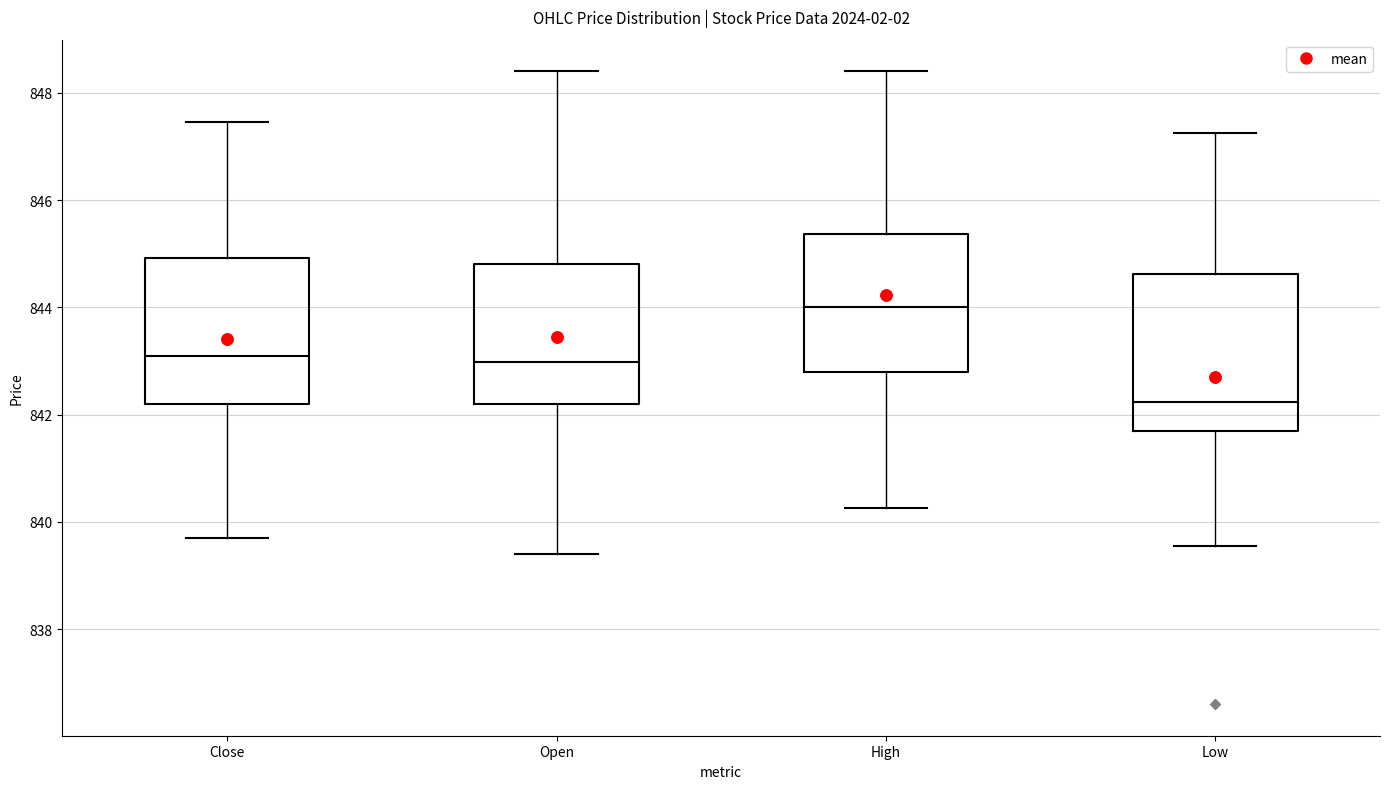

Which box has the highest median line?

High